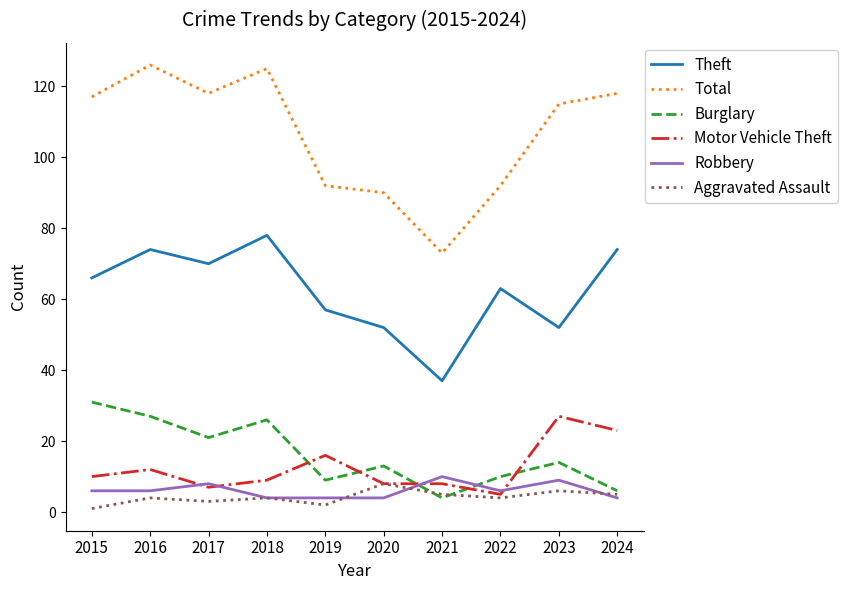

What is the lowest value of the Total series?

73